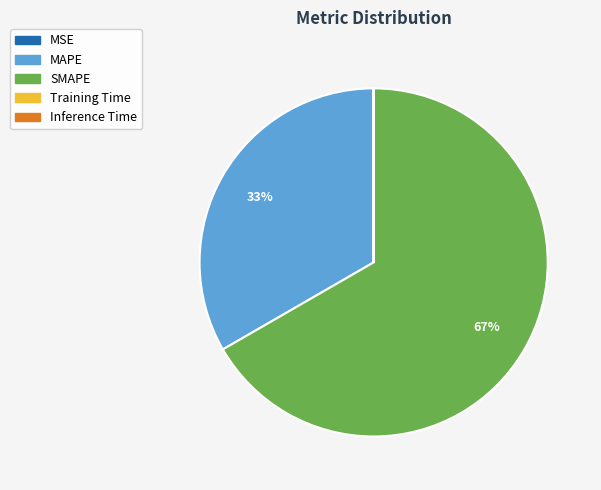

The MAPE slice represents 47% of the pie. True or false?

False